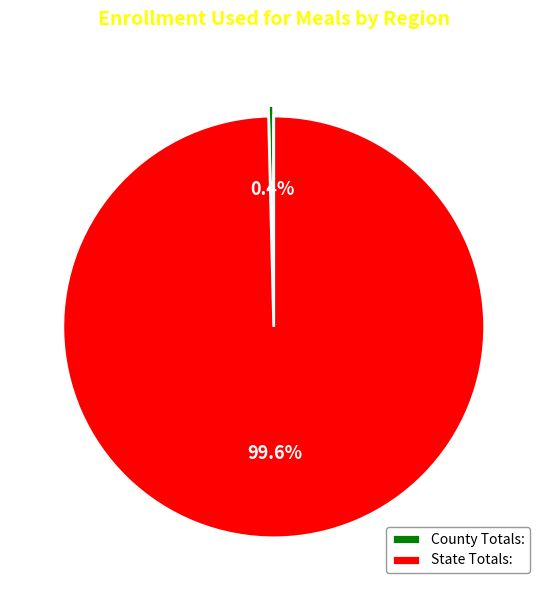

What percentage is the State Totals: slice, to the nearest percent?

100%